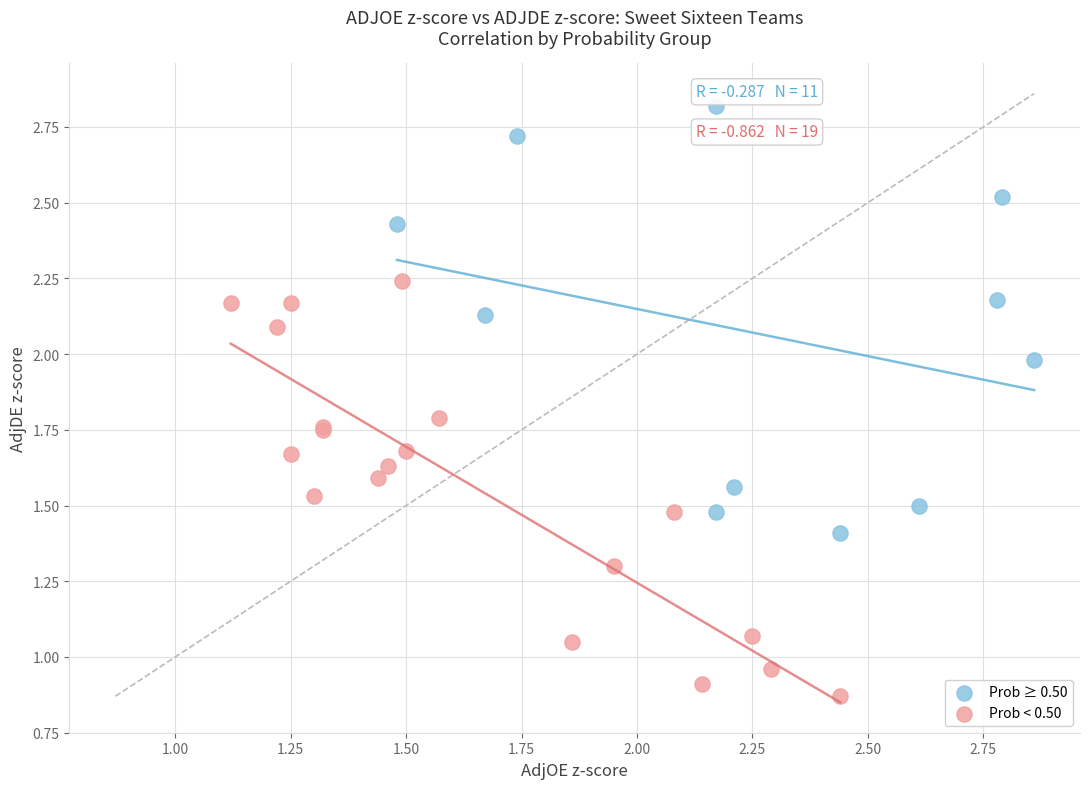

Which series contains the highest Y value?

Prob ≥ 0.50